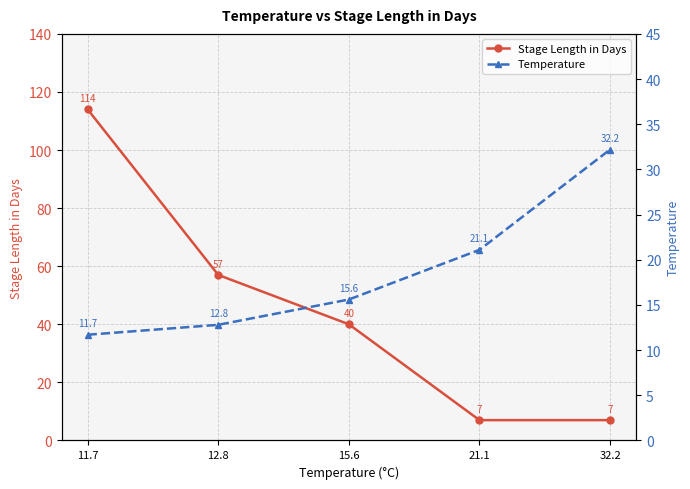

The Temperature series shows 12.8 at 12.8. True or false?

True